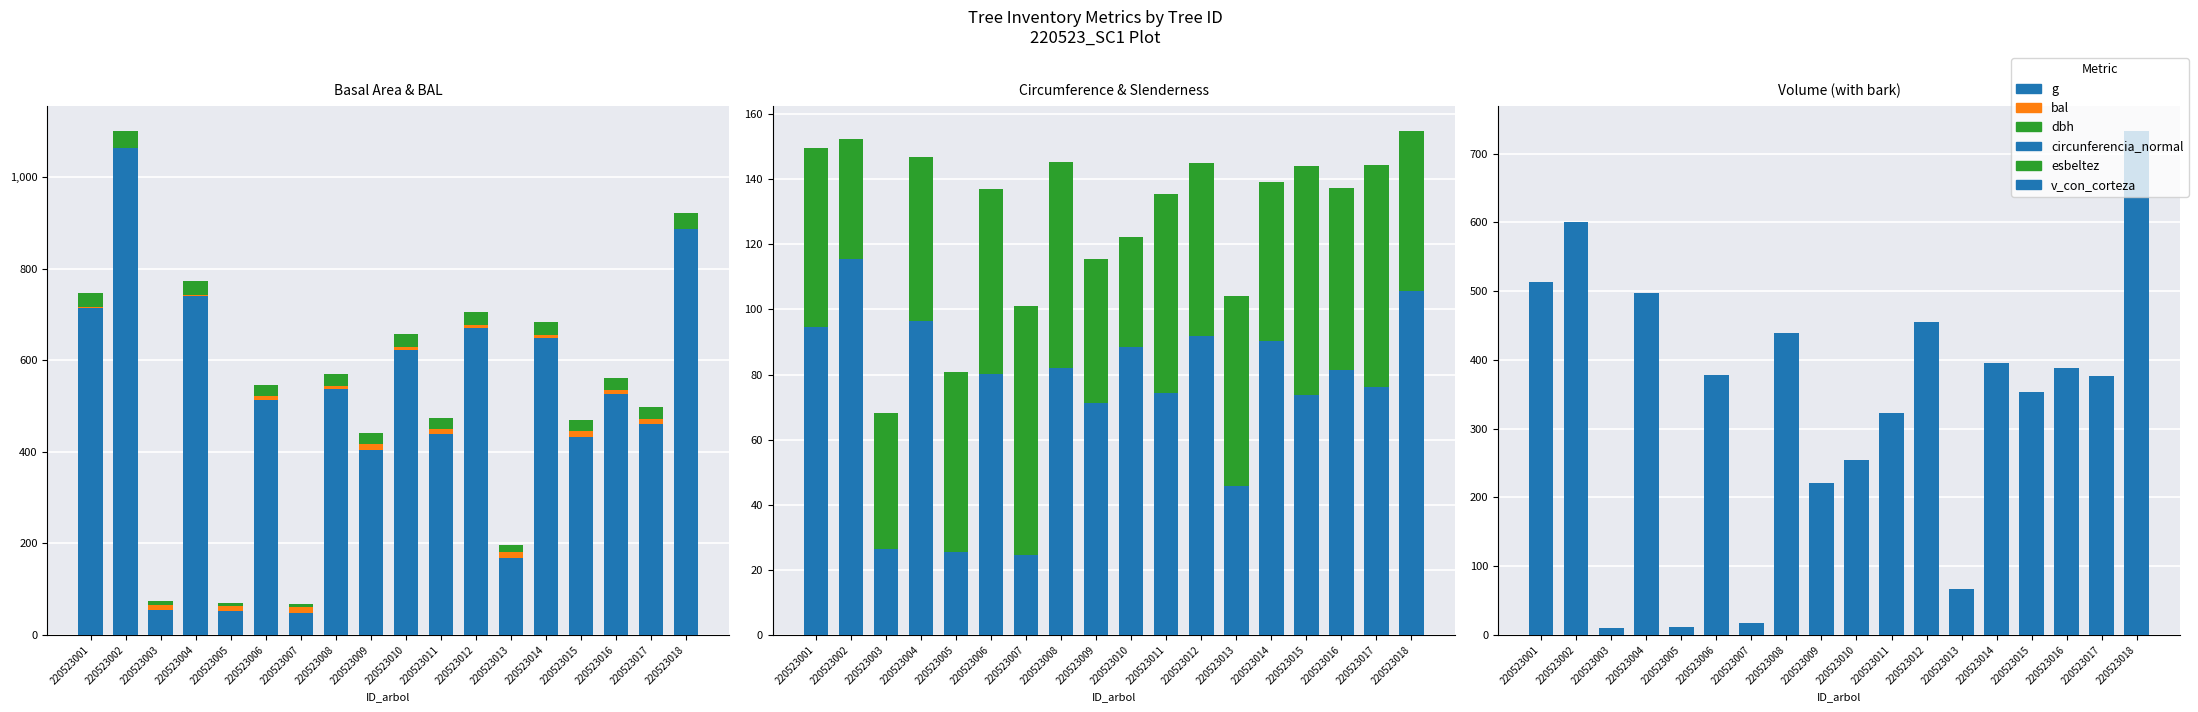

What are all the series names shown in the legend?

g, bal, dbh, circunferencia_normal, esbeltez, v_con_corteza